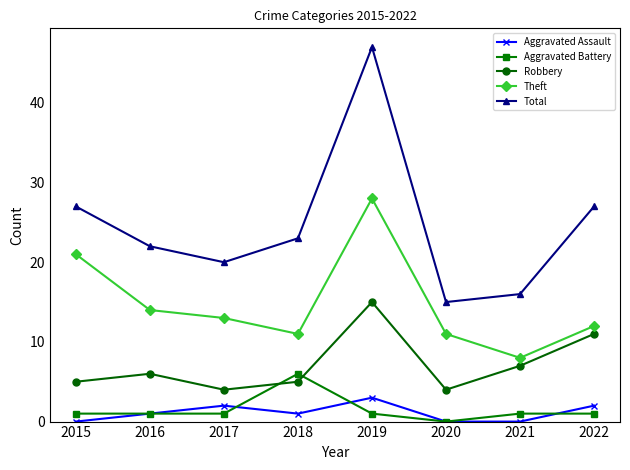

Read the Robbery value at 2016.

6